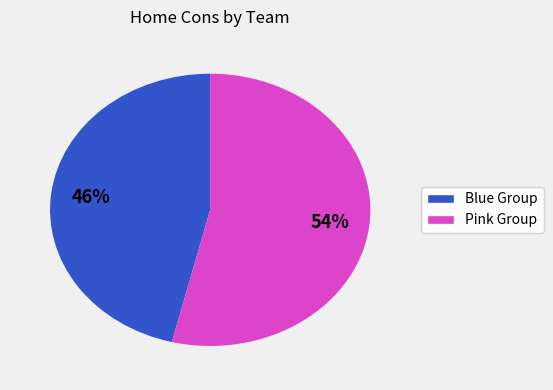

How many segments does this pie chart have?

2